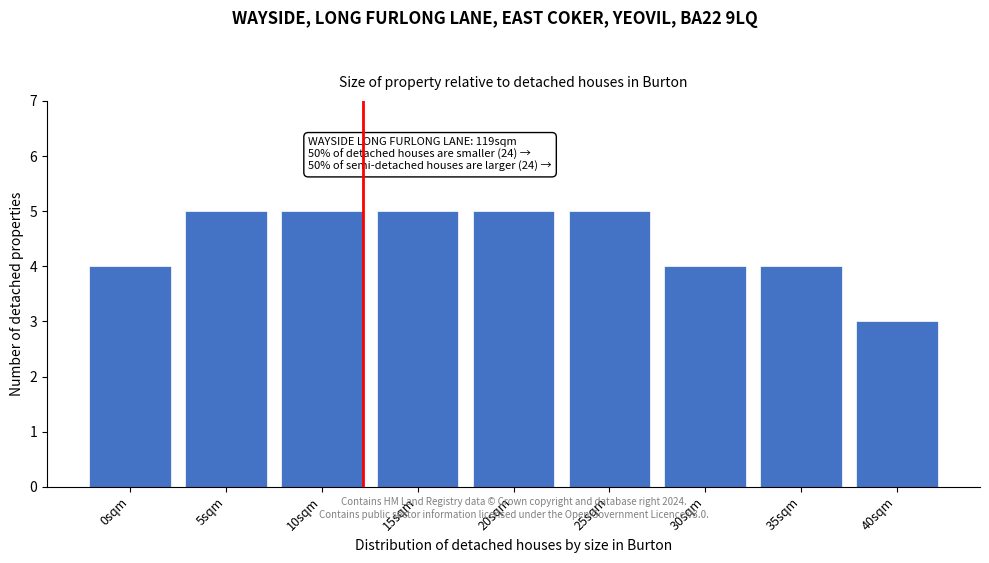

Reading right to left, transcribe all the data shown in this chart.

40sqm=3	35sqm=4	30sqm=4	25sqm=5	20sqm=5	15sqm=5	10sqm=5	5sqm=5	0sqm=4